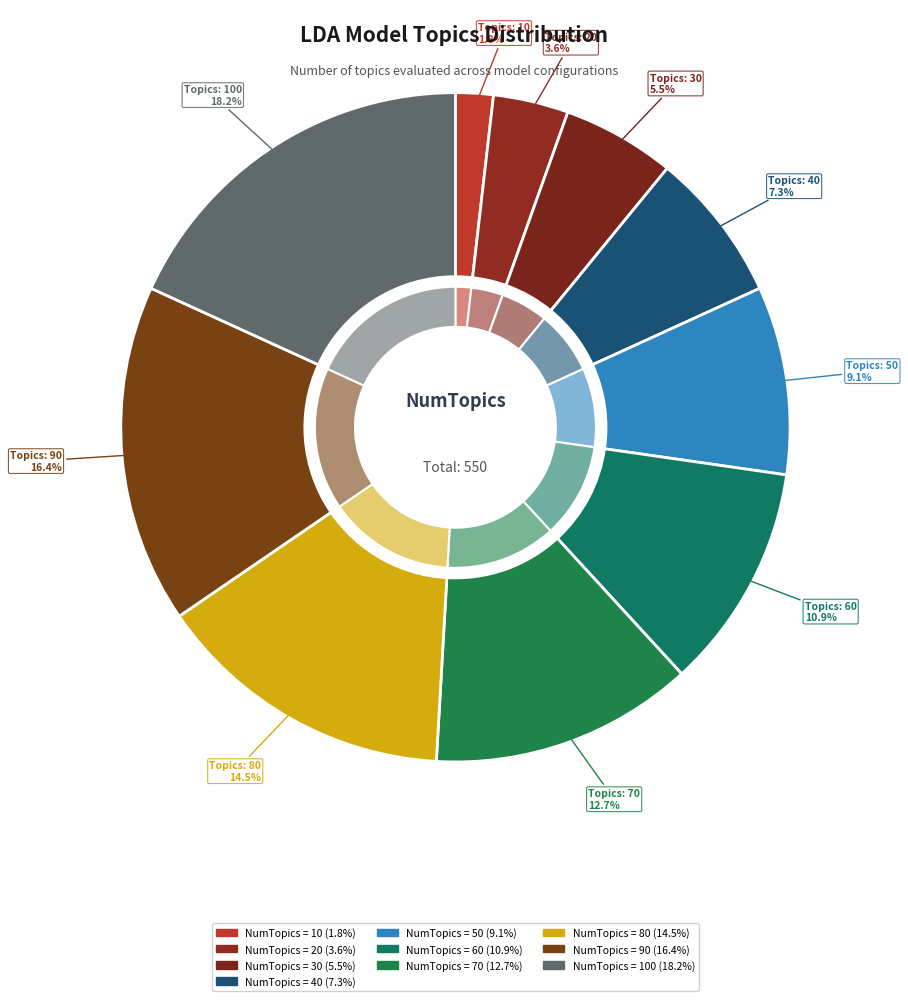

What is the ratio of the value at 10 to the value at 100?

0.1